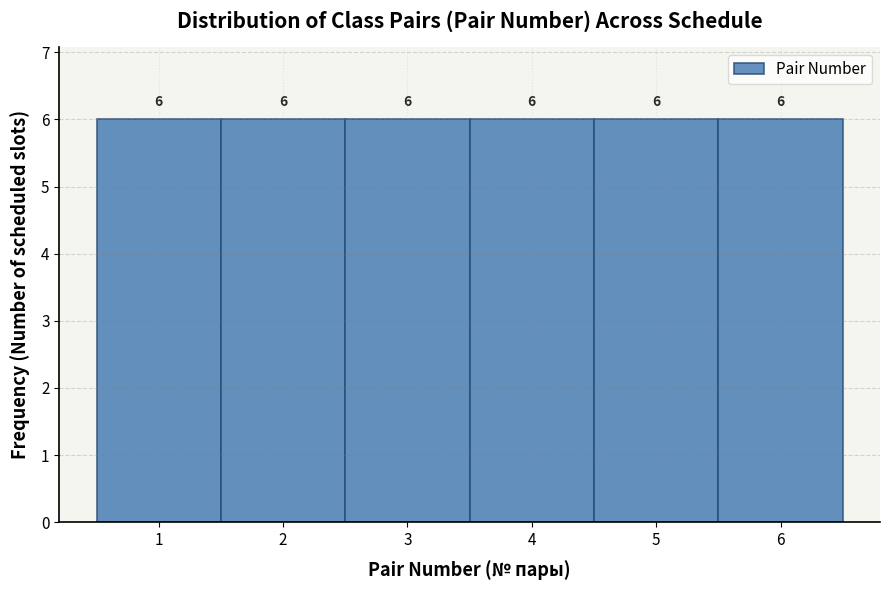

Reading left to right, list every bar in this chart as the range it spans on the x-axis followed by its height.

0.5 to 1.5: 6
1.5 to 2.5: 6
2.5 to 3.5: 6
3.5 to 4.5: 6
4.5 to 5.5: 6
5.5 to 6.5: 6